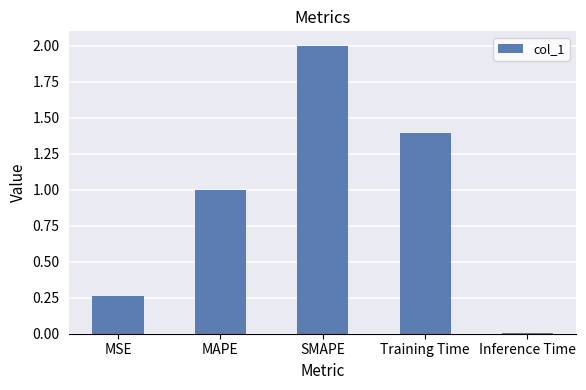

At which category does the chart reach its minimum across all series?

Inference Time